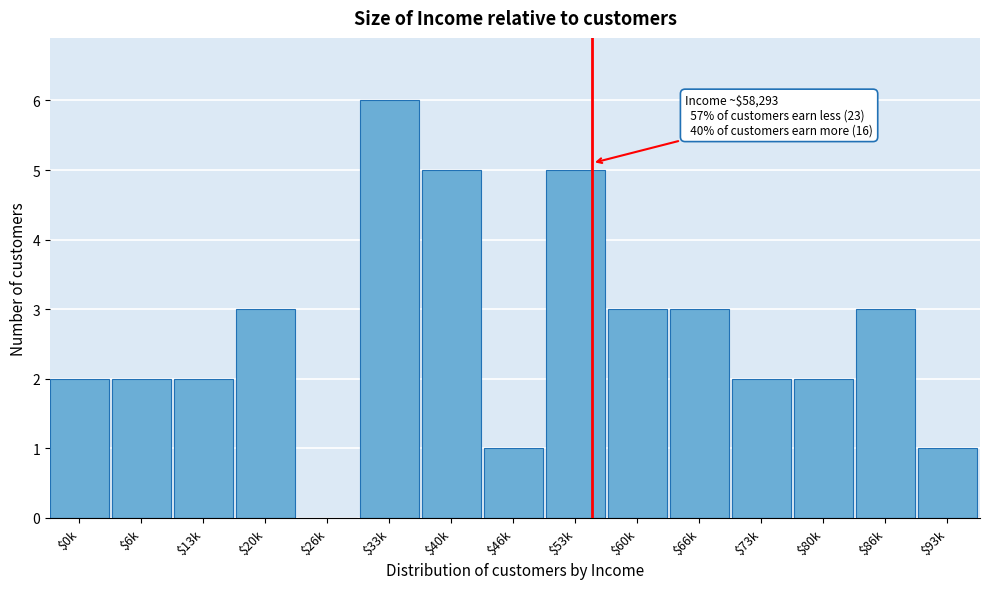

Which category has the highest value across all series?

$33k